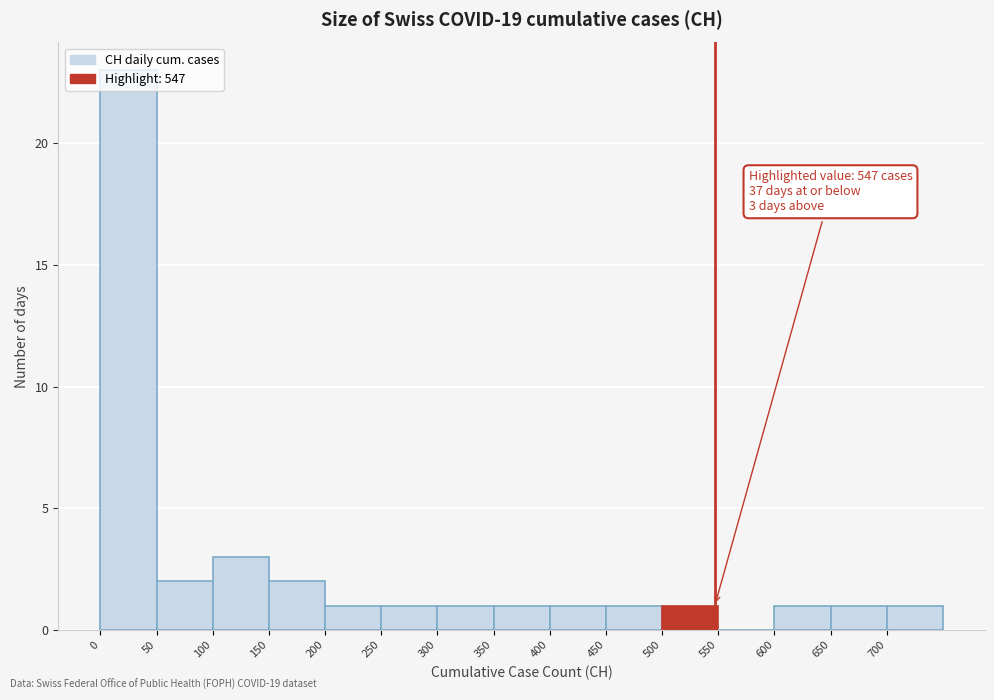

Over which range of the x-axis is the bar tallest?

0 to 50